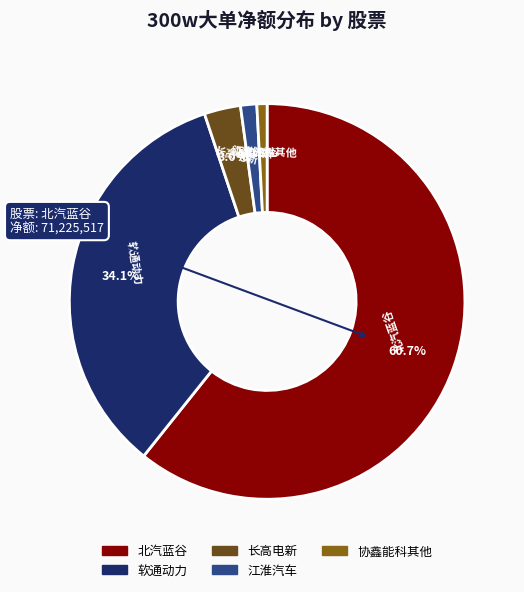

Is there any slice that represents more than half of the pie?

Yes